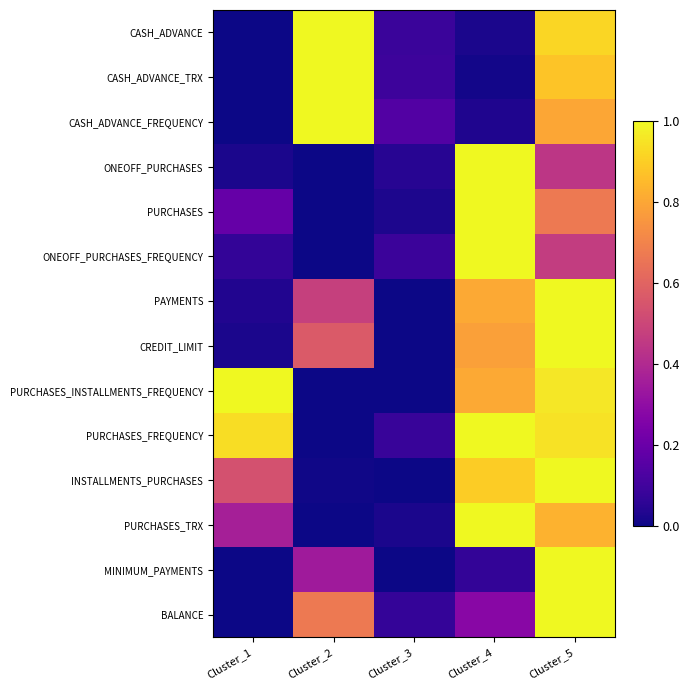

Which label corresponds to the smallest value in the chart?

Cluster_1